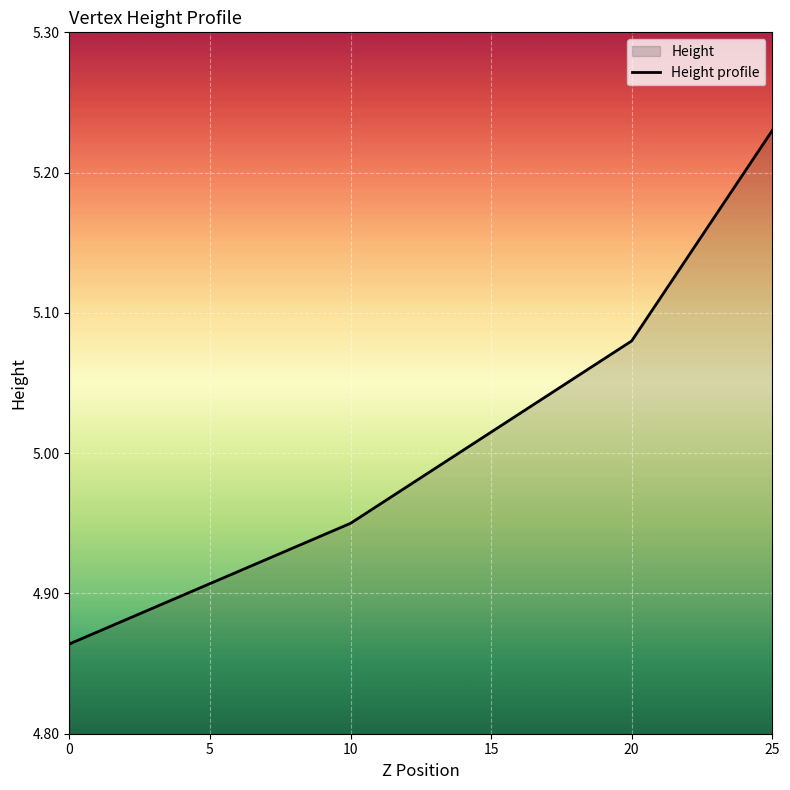

Count the values in the range 4 to 5.

2